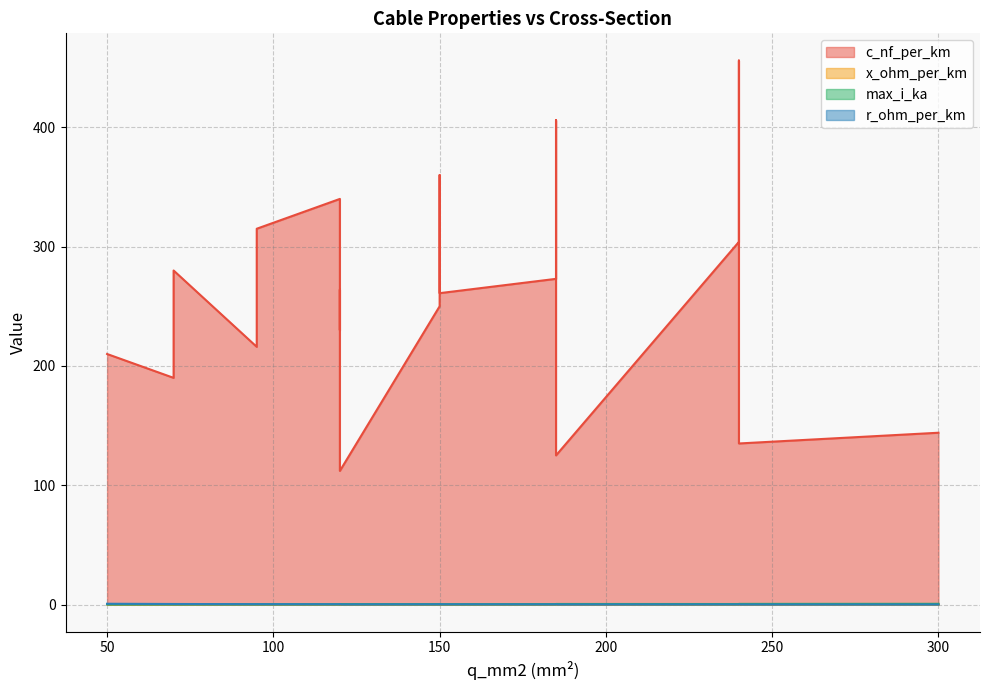

At which category is the sum across all series the highest?

240